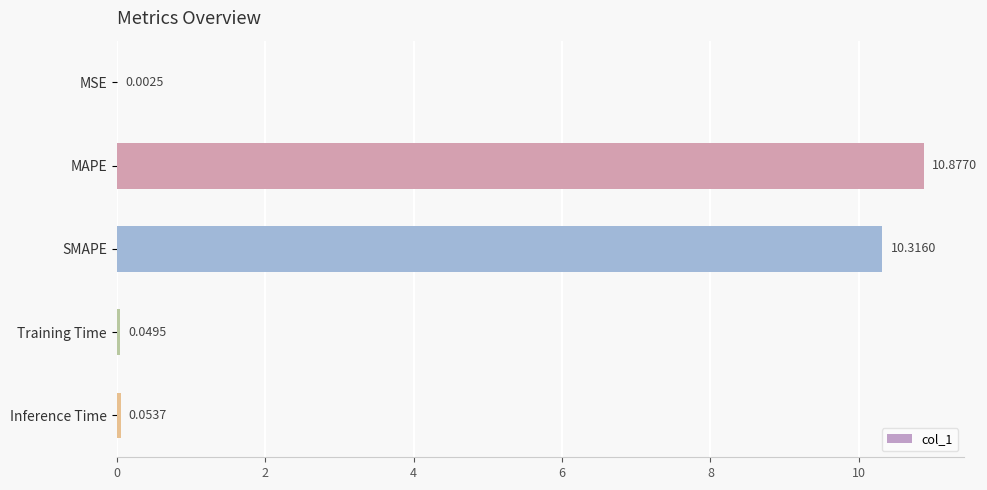

Which category has the highest value across all series?

MAPE